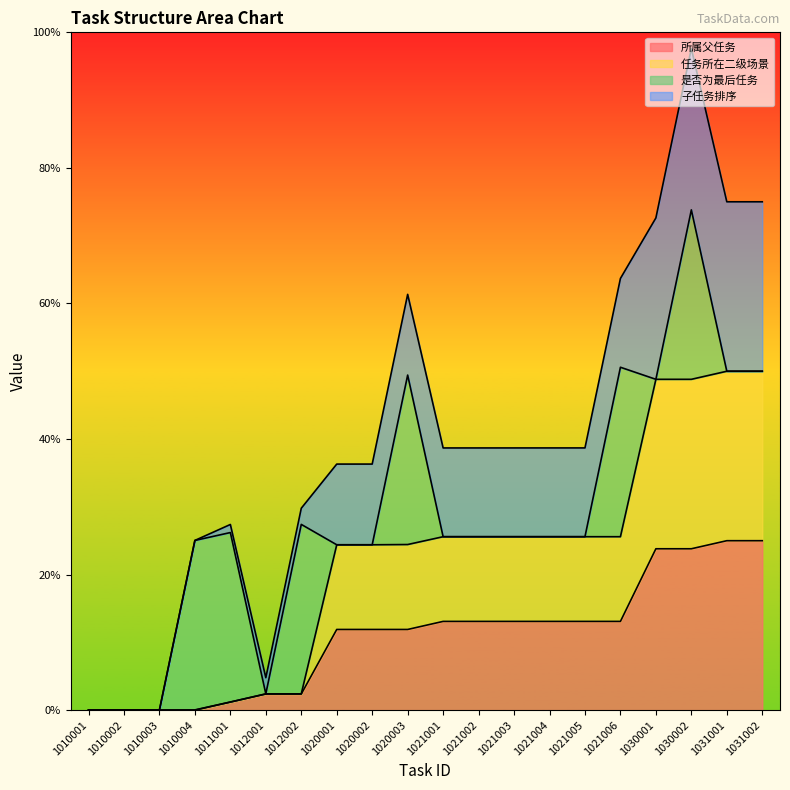

True or false: 任务所在二级场景 and 所属父任务 intersect in this chart.

False